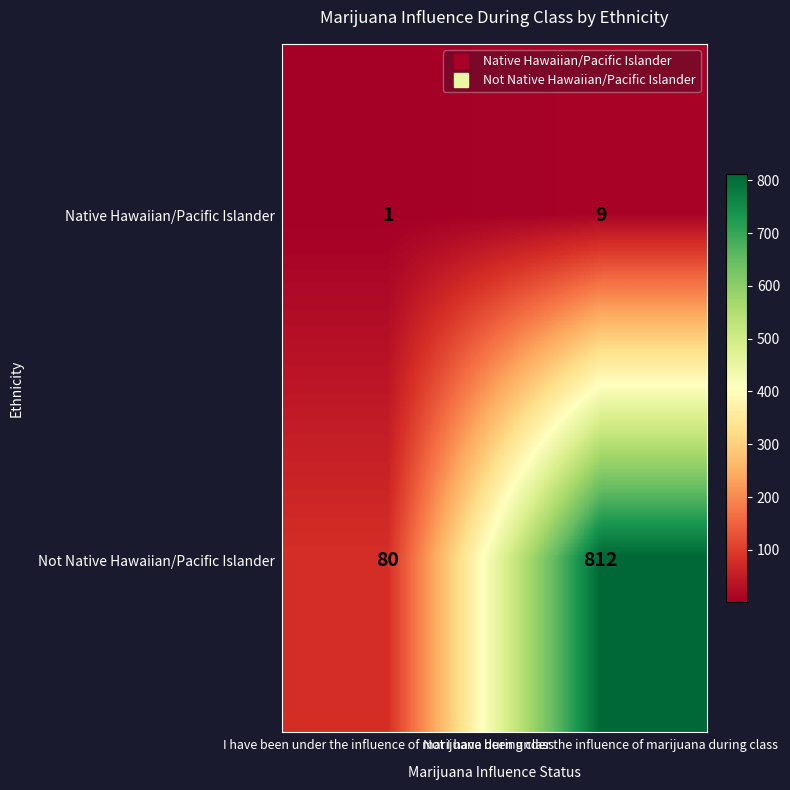

At which category is the sum across all series the highest?

Not I have been under the influence of marijuana during class